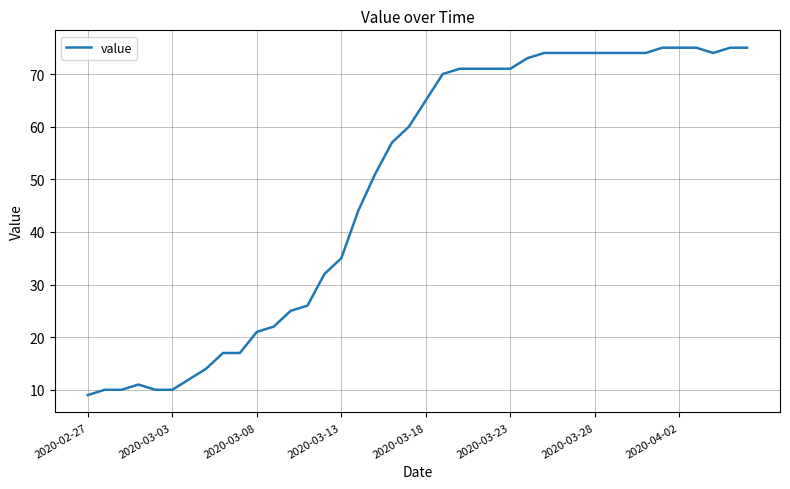

What is the difference between the maximum and minimum values?

66